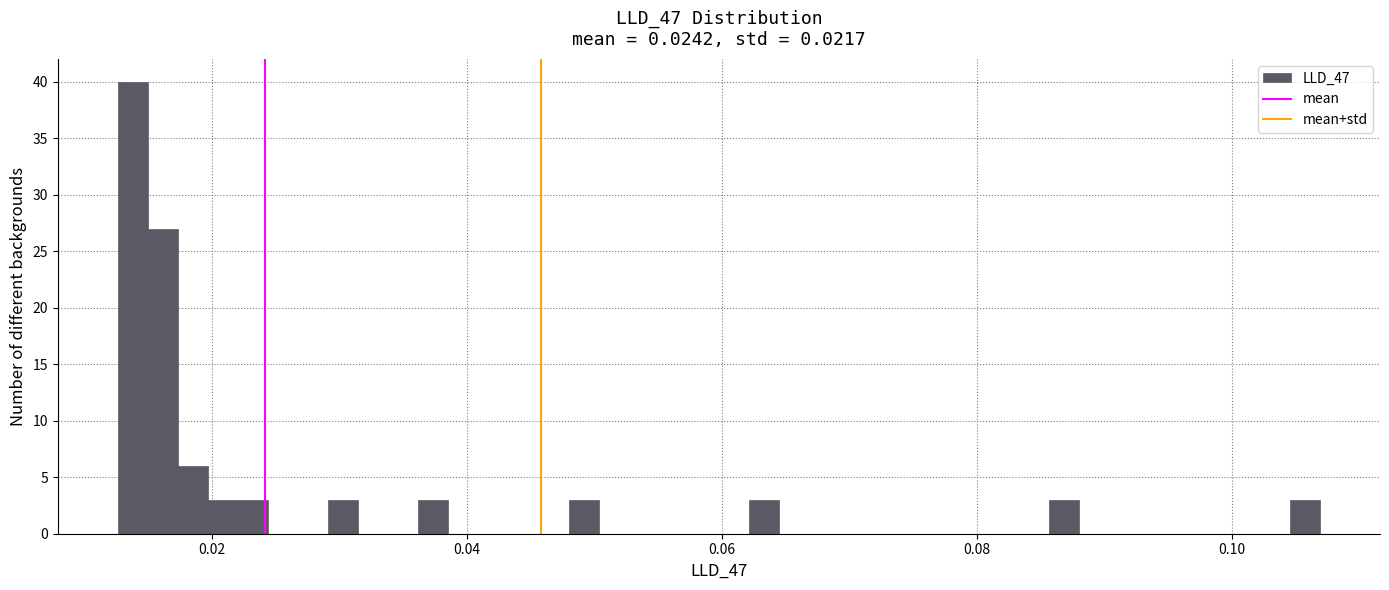

Read against the x-axis, roughly where is the centre of the tallest bar?

0.014